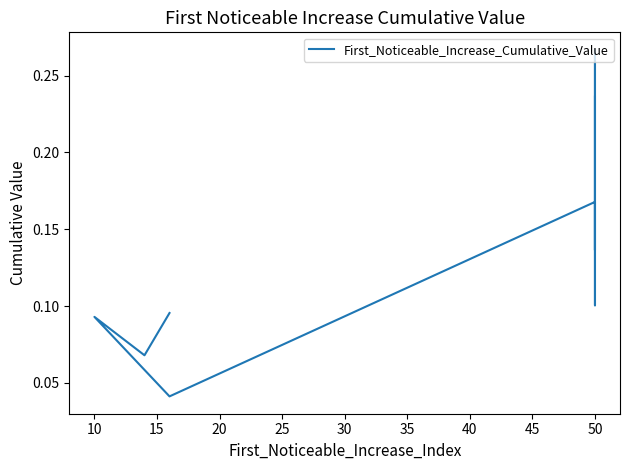

What is the difference between the maximum and minimum values?

0.2